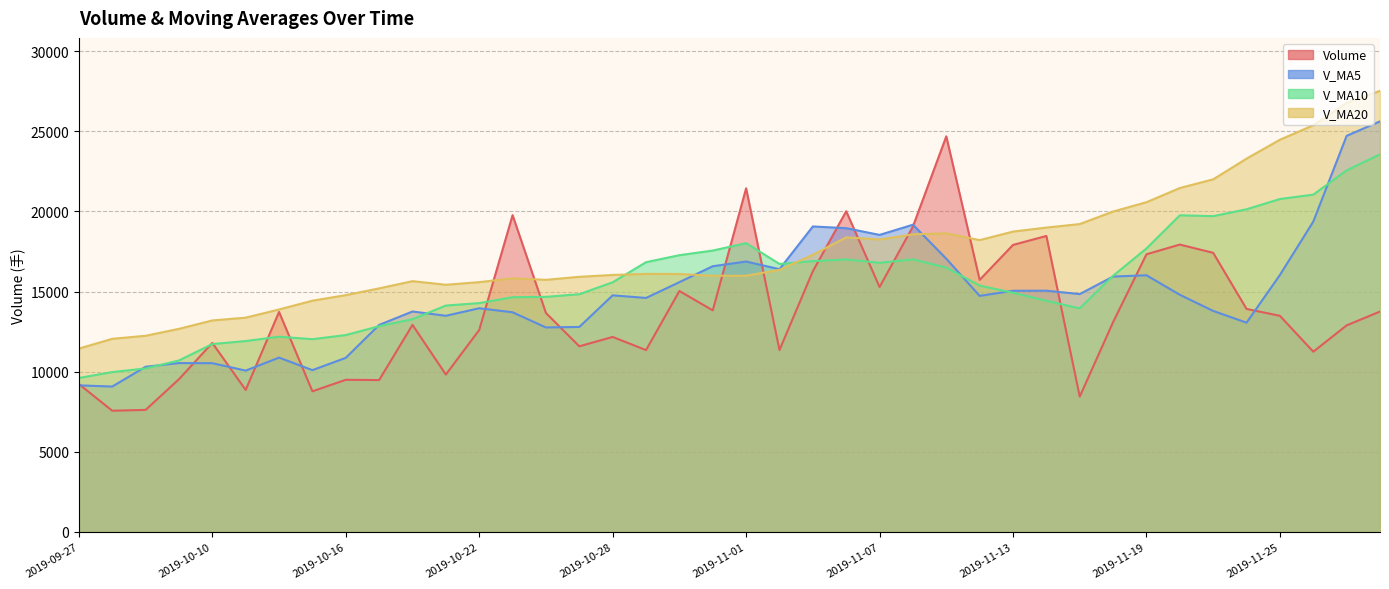

Is it true that v_ma5 equals 16033.7 at 2019-11-25?

True